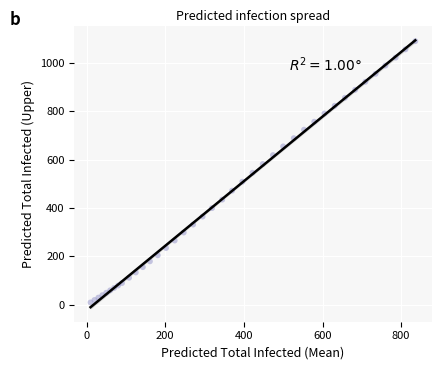

What is the range of X values (max minus min)?

826